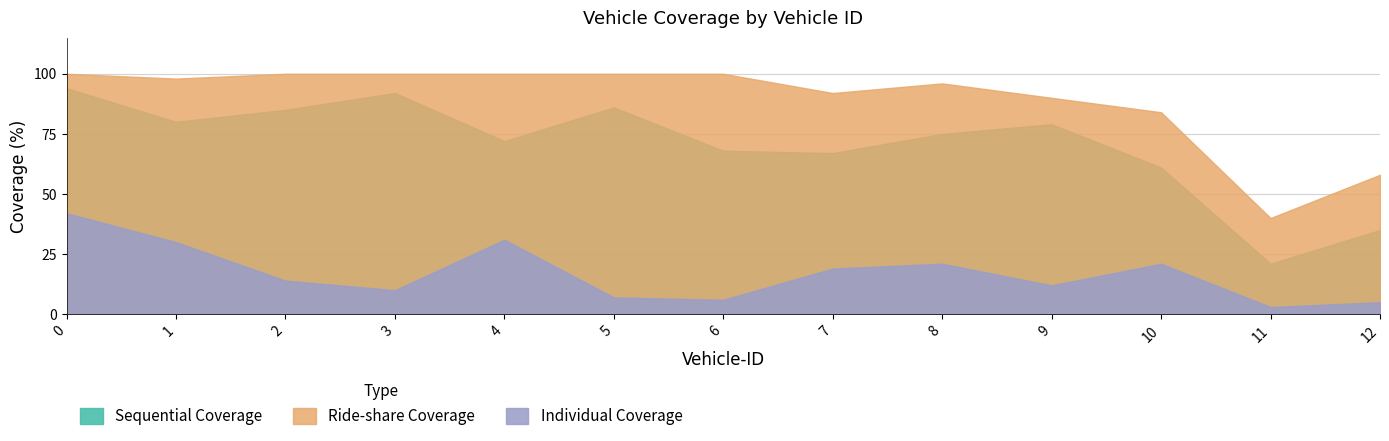

Where is the first local maximum for Ride-share Coverage?

8